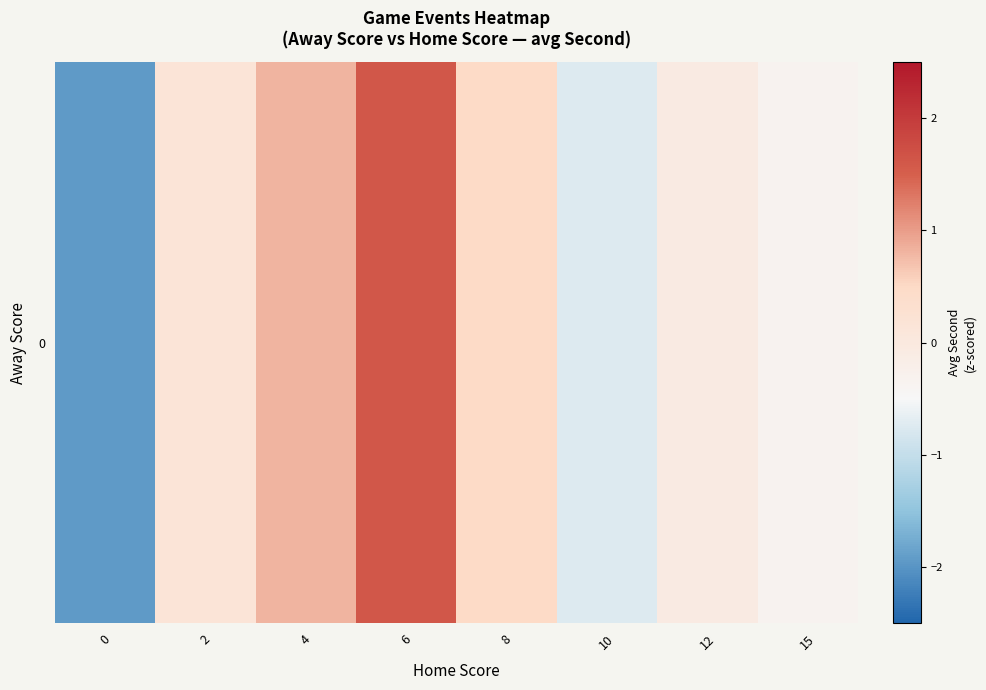

Between 6 and 8, which is larger?

6